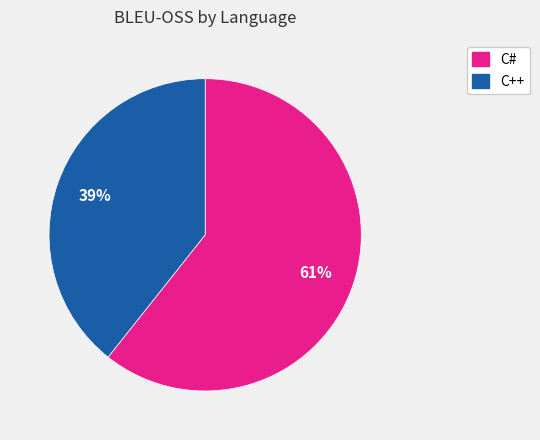

To the nearest percent, what is the average slice percentage?

50%